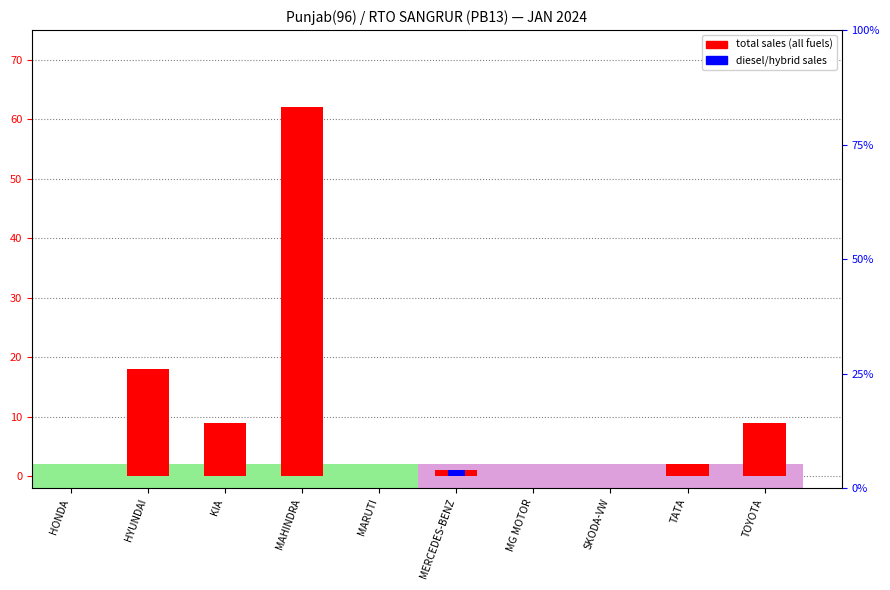

How many values in diesel/hybrid sales are above zero?

1